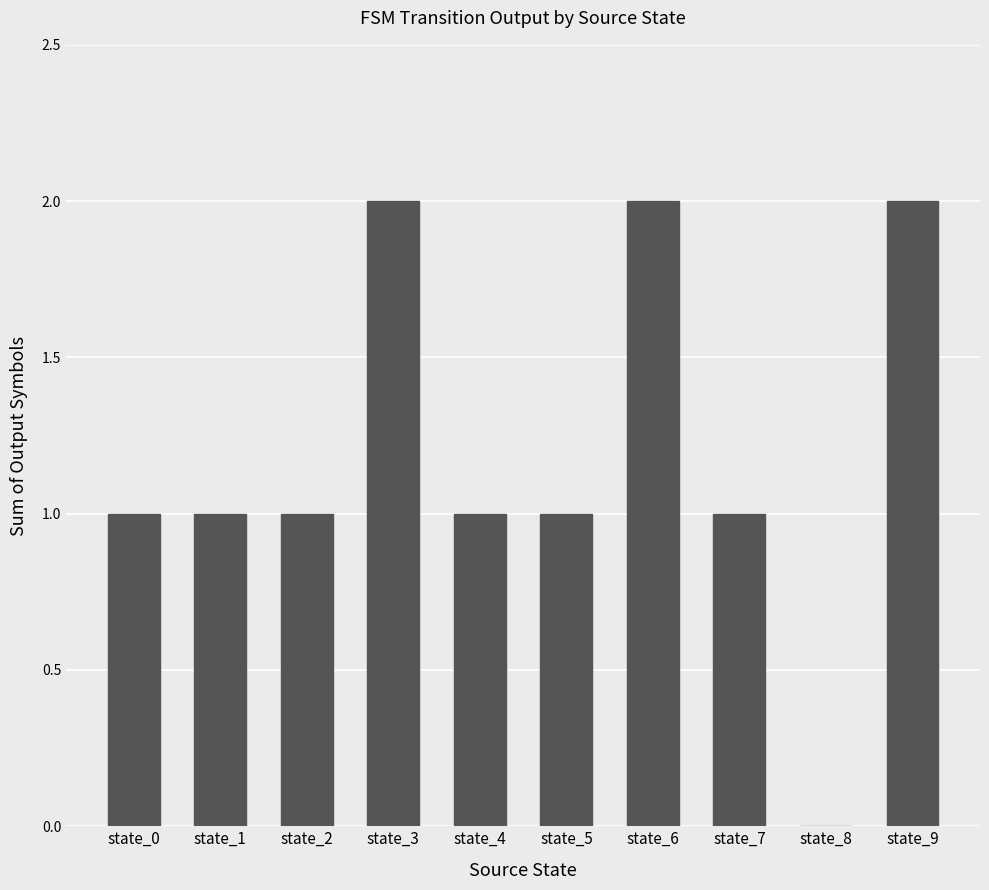

Between state_1 and state_3, which is larger?

state_3